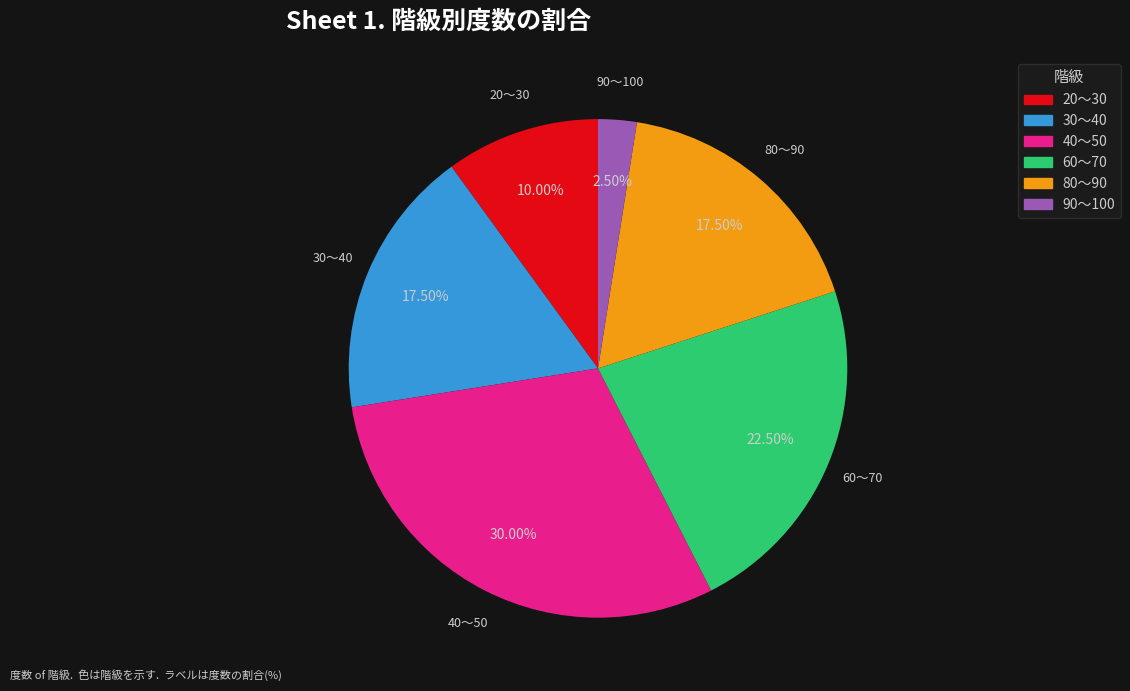

Does 60～70 represent more than half of the total?

No